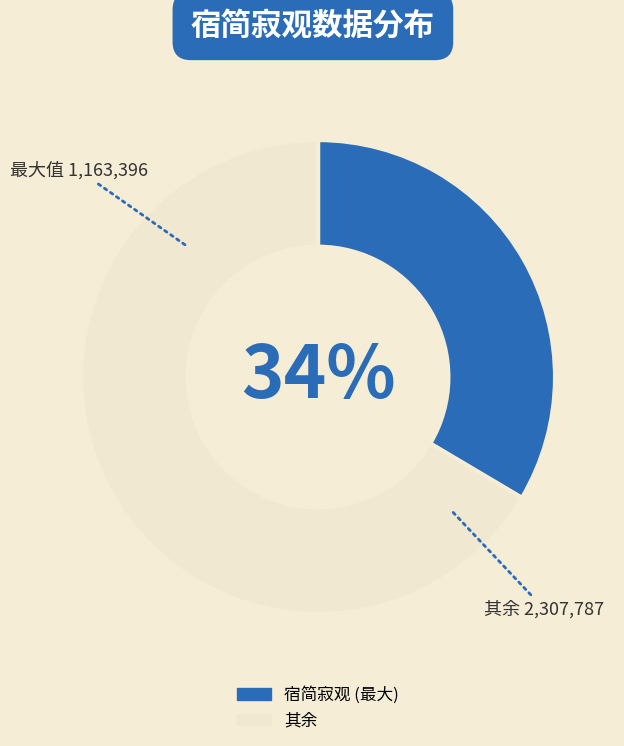

Which category has the biggest portion of the pie?

其余